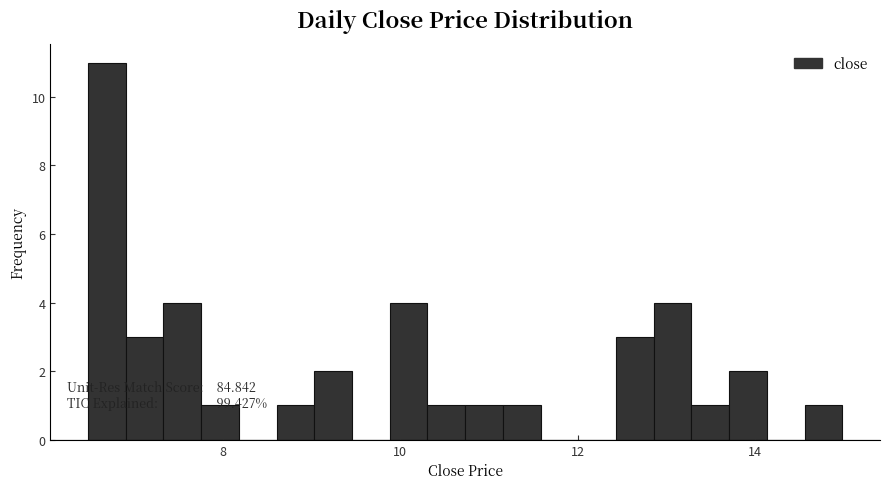

Around what value on the x-axis is the tallest bar? Give the approximate position of its centre, as read against the axis.

6.6